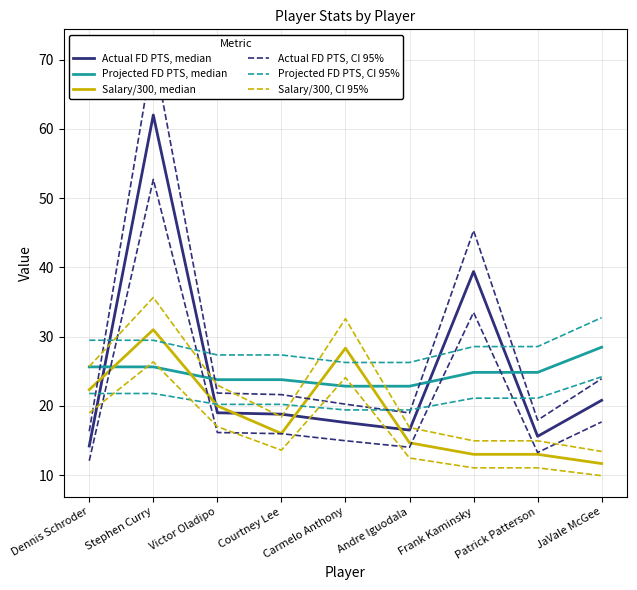

Where do Projected FD PTS, CI 95% and Actual FD PTS, CI 95% first cross each other?

Dennis Schroder and Stephen Curry